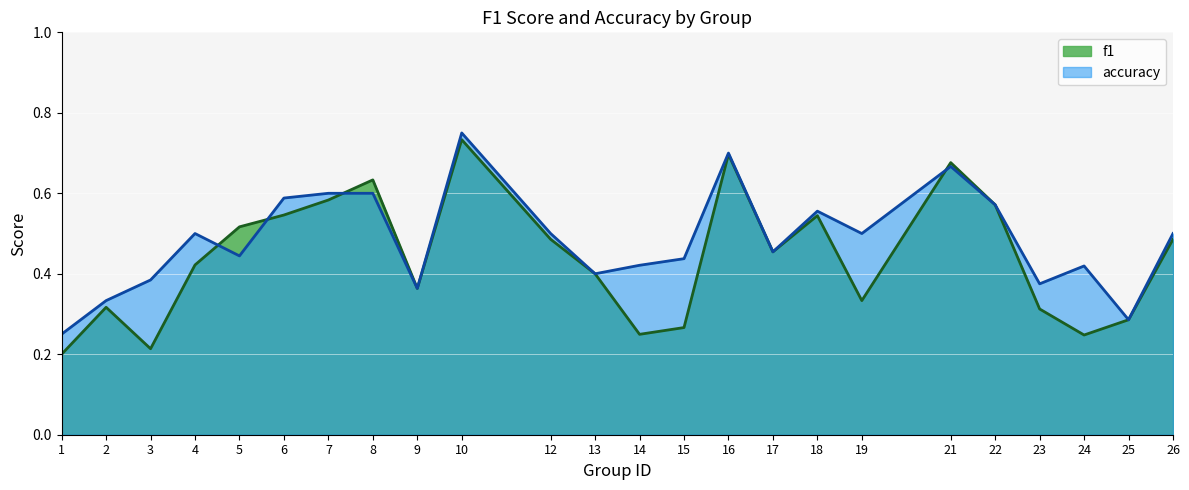

What is the value of the f1 point at the 24th from the left?

0.5